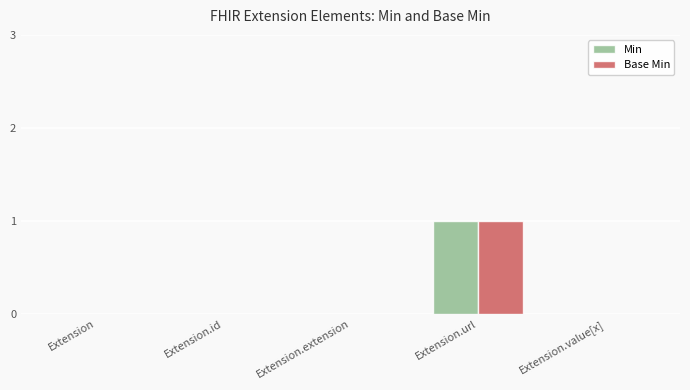

At which category is the sum across all series the highest?

Extension.url